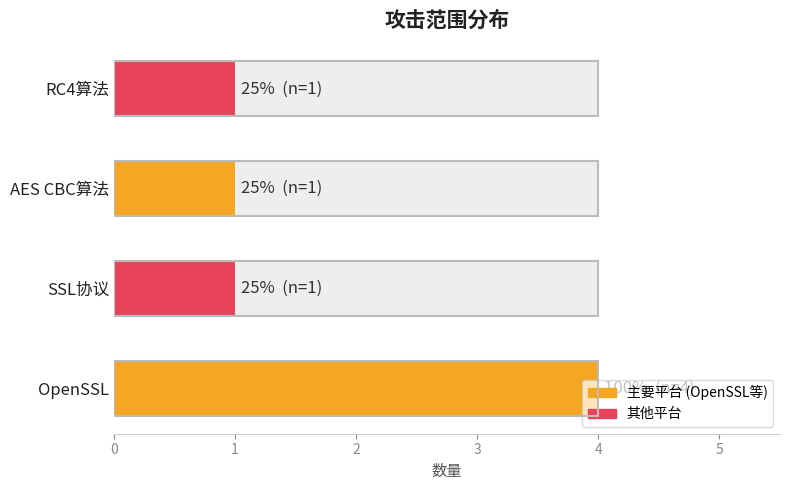

What is the value of the 2nd bar from the left?

1